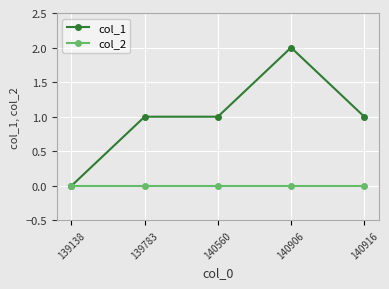

Does the chart have visible grid lines?

Yes